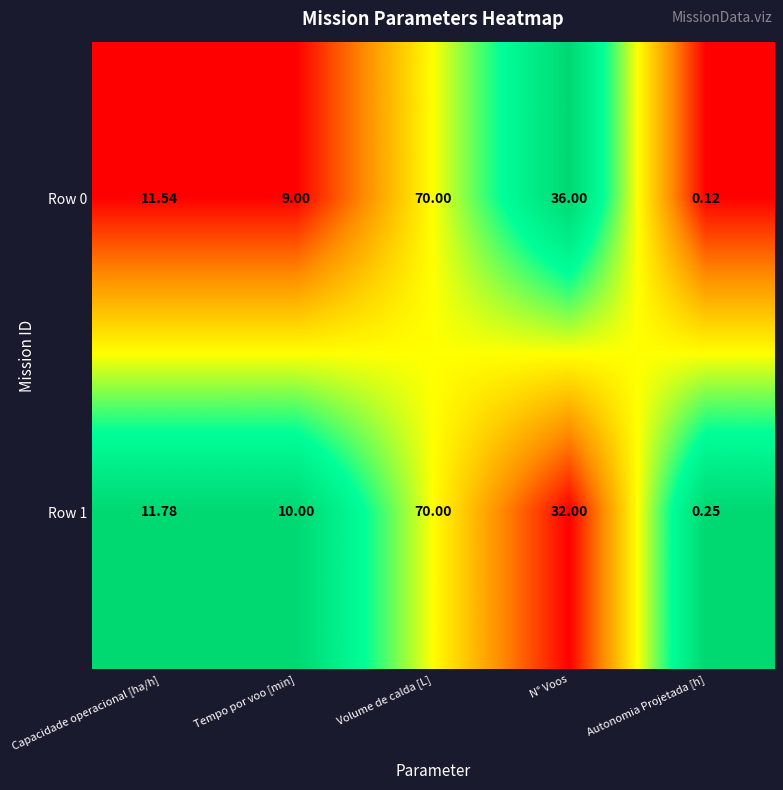

At which category is the sum across all series the highest?

Volume de calda [L]